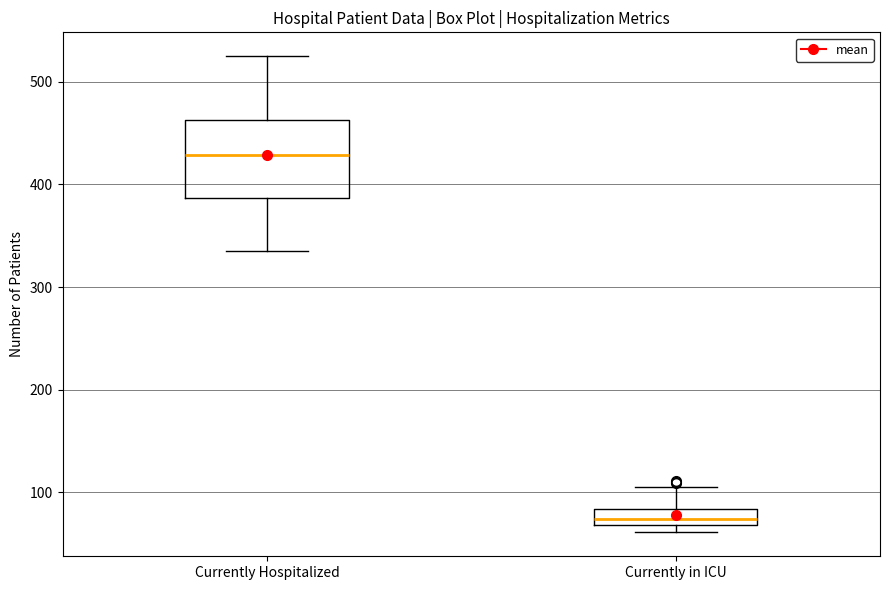

Reading left to right, read every box against the y-axis: the position of its median line, the range the box covers, and the ends of its whiskers. The values are not printed on the chart, so give them approximately, as read against the axis.

Currently Hospitalized: median 430, box 390 to 460, whiskers 340 to 530
Currently in ICU: median 70 (inside the box), box 70 to 80, whiskers 60 to 110